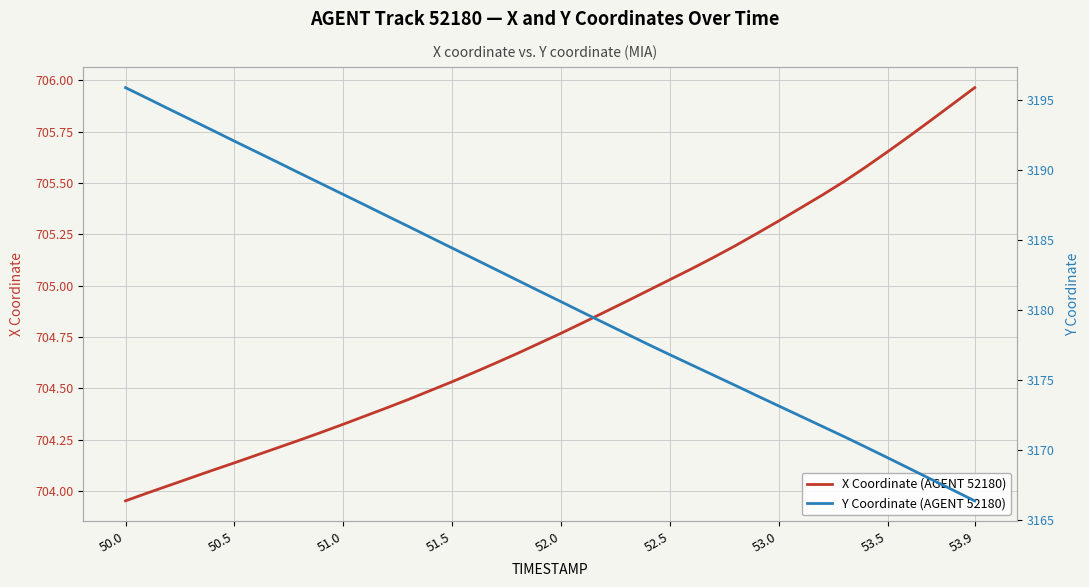

The X Coordinate (AGENT 52180) series shows 489.4 at 50.5. True or false?

False